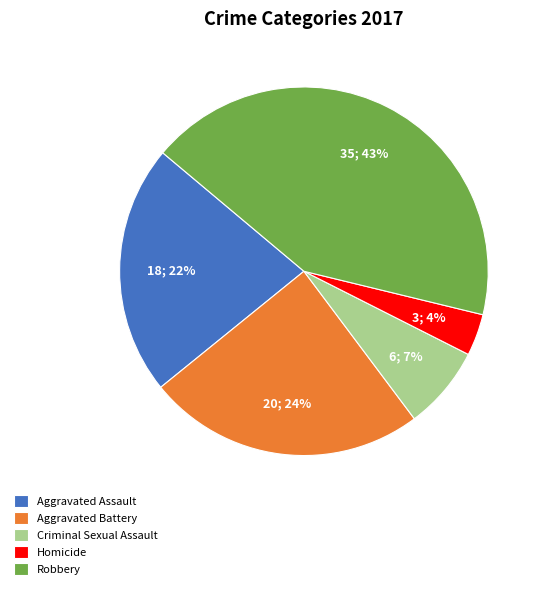

Which has a higher value, Robbery or Aggravated Assault?

Robbery